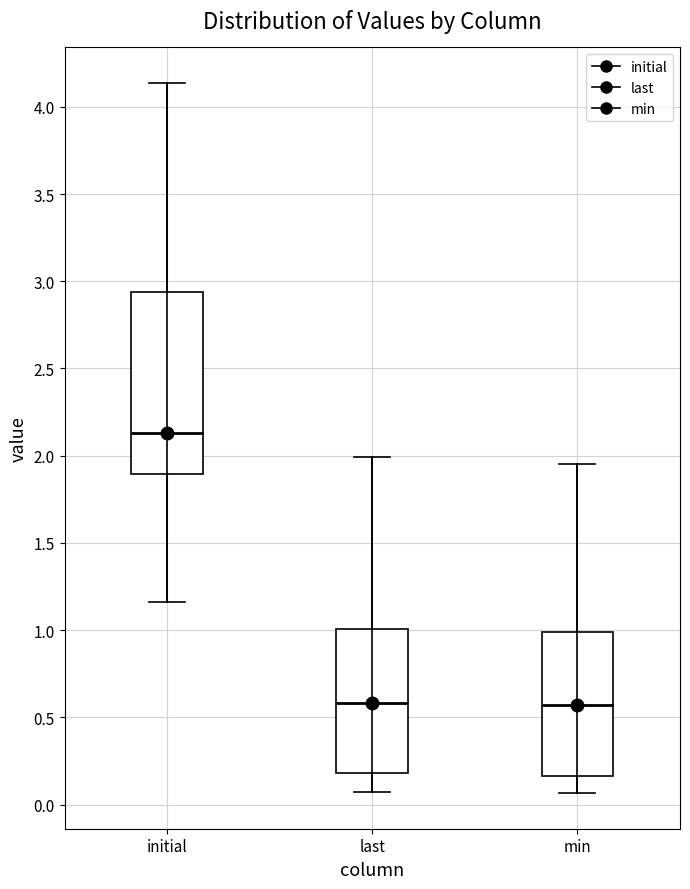

Reading left to right, read every box against the y-axis: the position of its median line, the range the box covers, and the ends of its whiskers. The values are not printed on the chart, so give them approximately, as read against the axis.

initial: median 2.15, box 1.90 to 2.95, whiskers 1.15 to 4.15
last: median 0.60, box 0.20 to 1.00, whiskers 0.05 to 2.00
min: median 0.55, box 0.15 to 1.00, whiskers 0.05 to 1.95